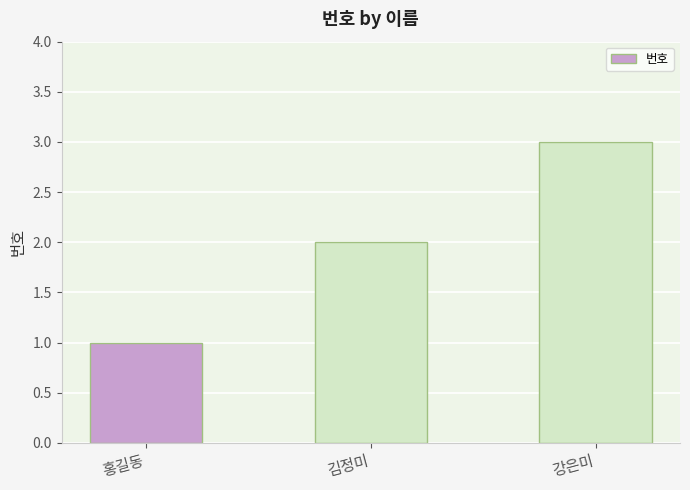

How many series are shown in this chart?

1